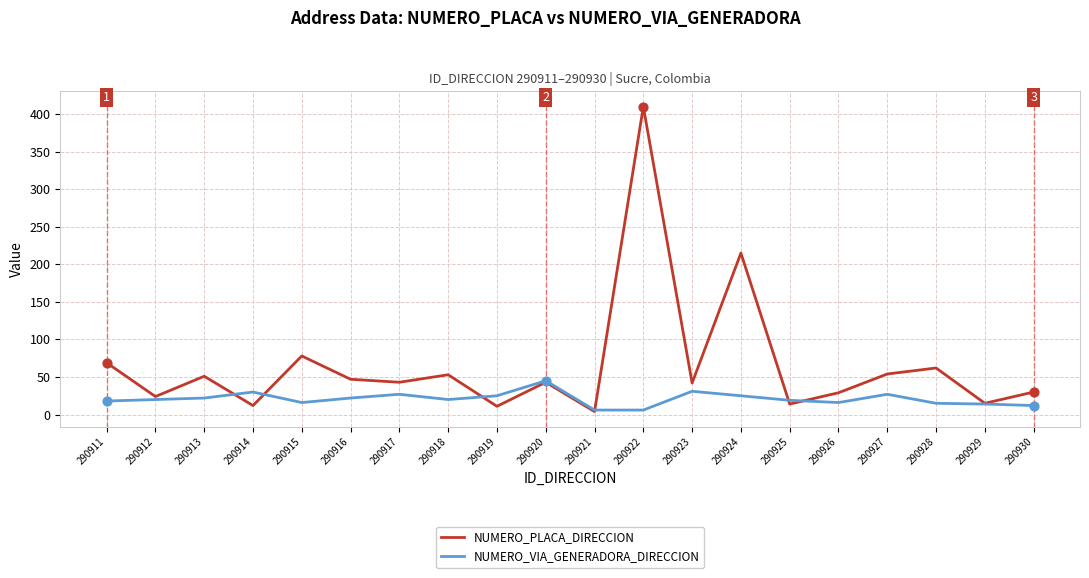

What is the total value across all series at 290916?

69